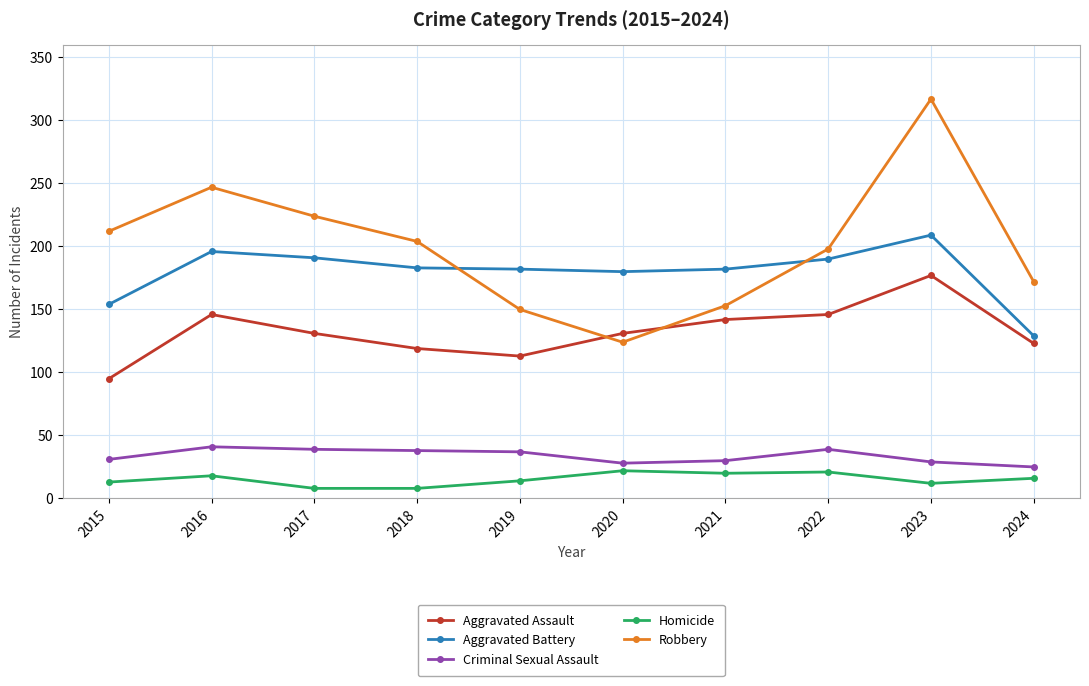

Rank the series by their maximum value, from lowest to highest.

Homicide, Criminal Sexual Assault, Aggravated Assault, Aggravated Battery, Robbery